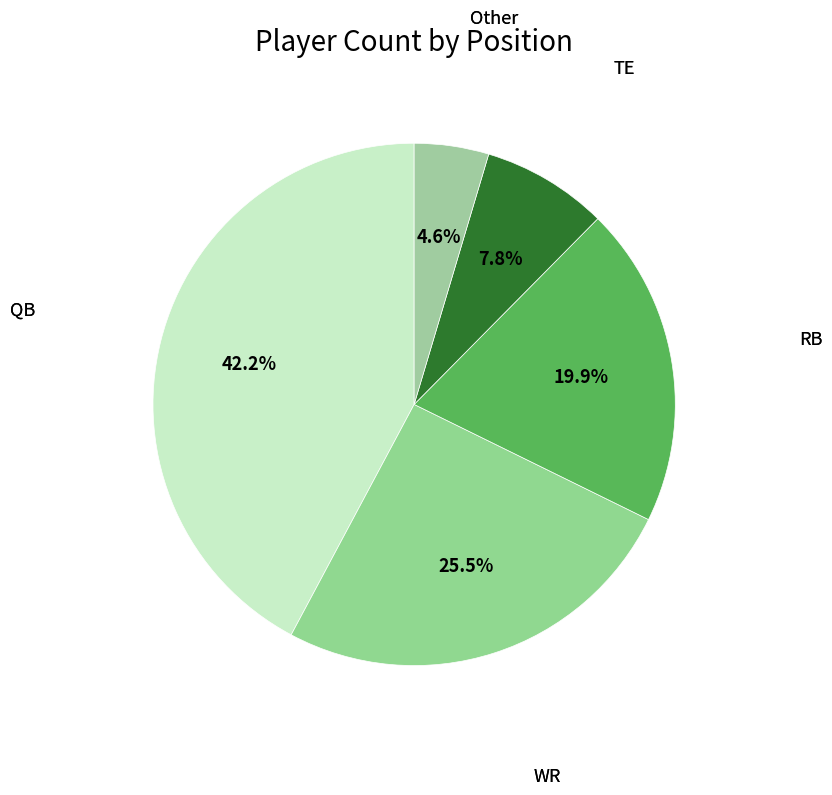

How many segments does this pie chart have?

5